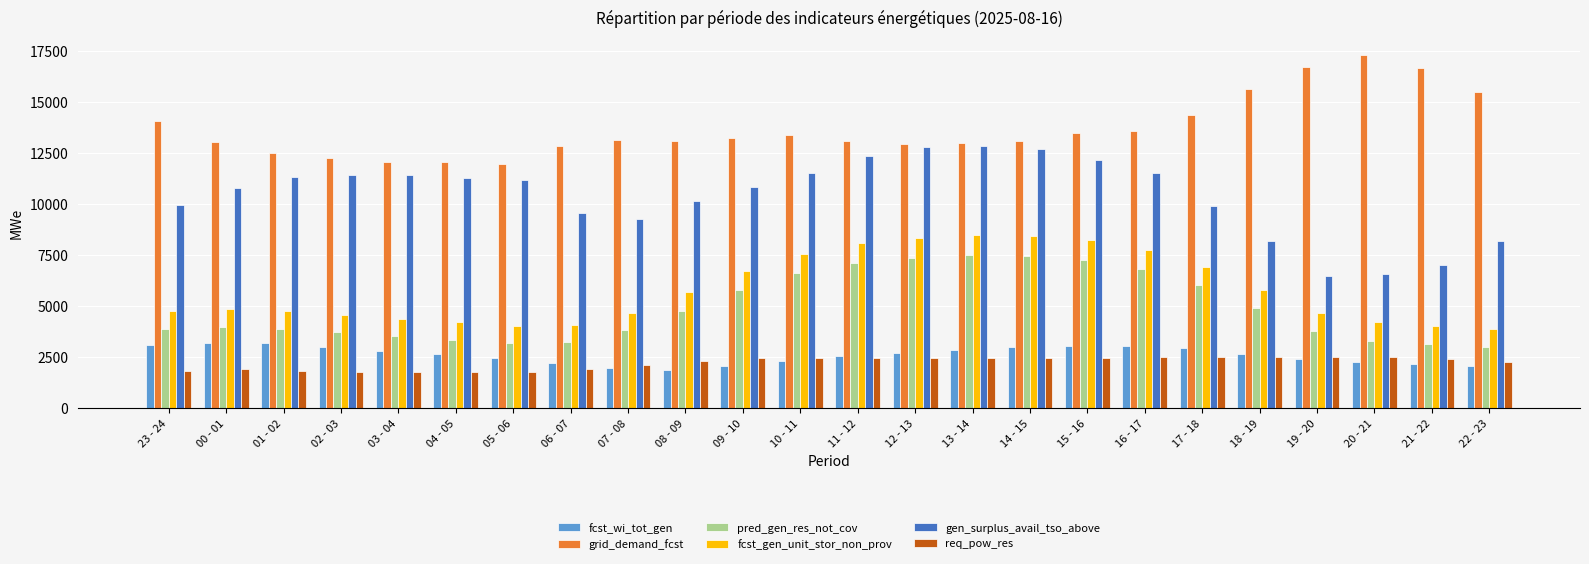

Which series has the largest range (max minus min)?

gen_surplus_avail_tso_above